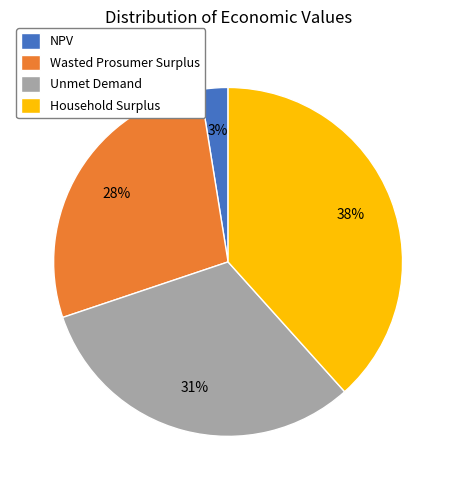

Combined, do Household Surplus and Wasted Prosumer Surplus account for over 50%?

Yes